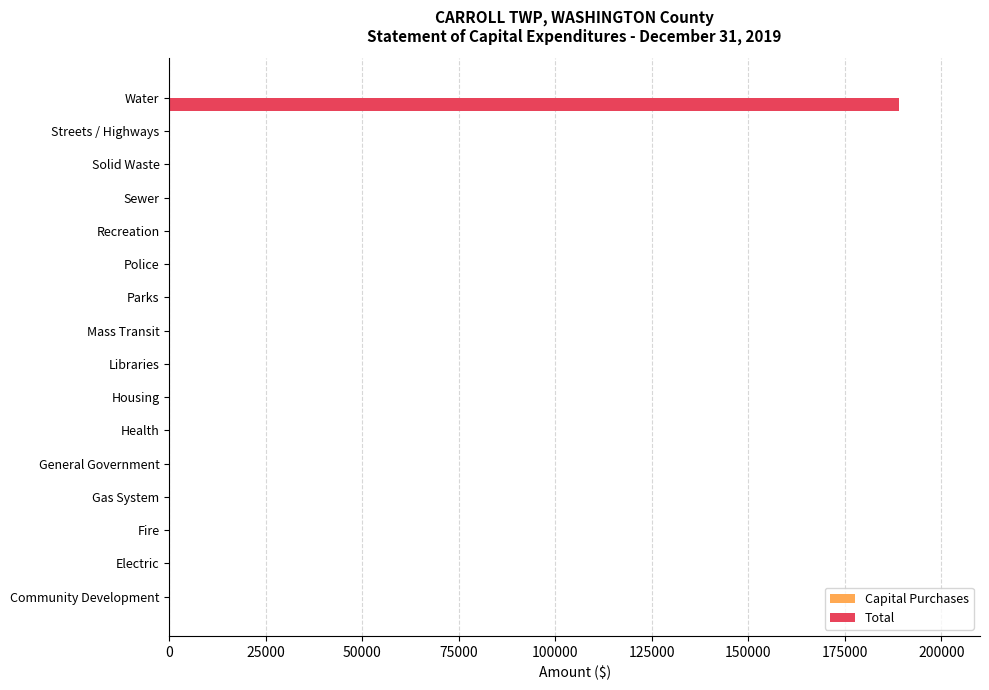

What is the maximum value shown in the chart?

188921